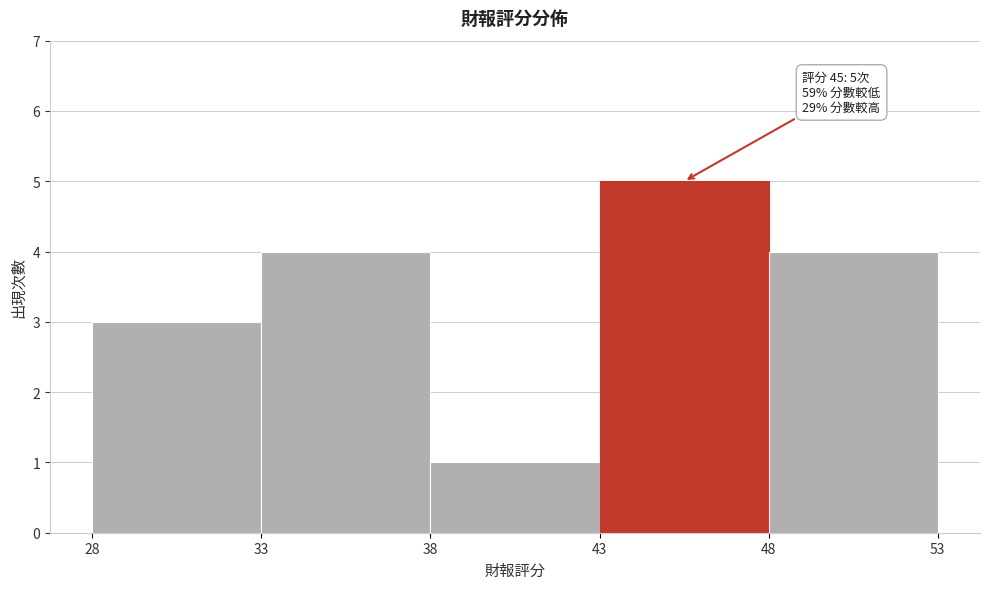

Which range on the x-axis has the tallest bar?

43 to 48